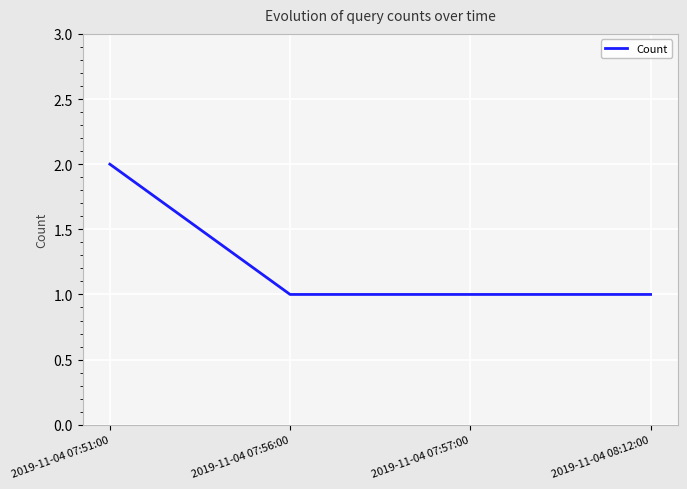

What position from the right is 2019-11-04 07:56:00?

3